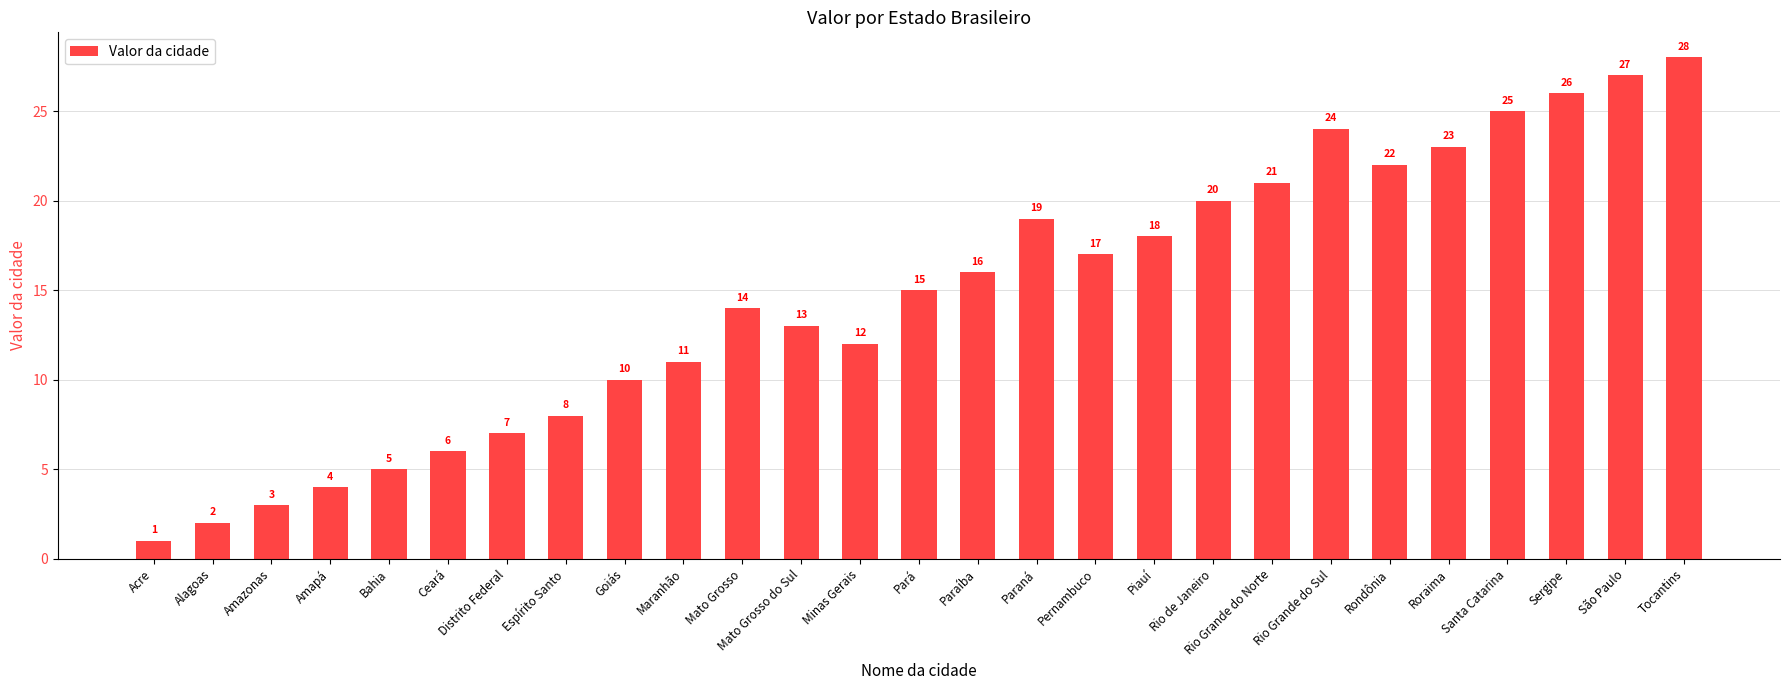

How many categories are shown in the chart?

27